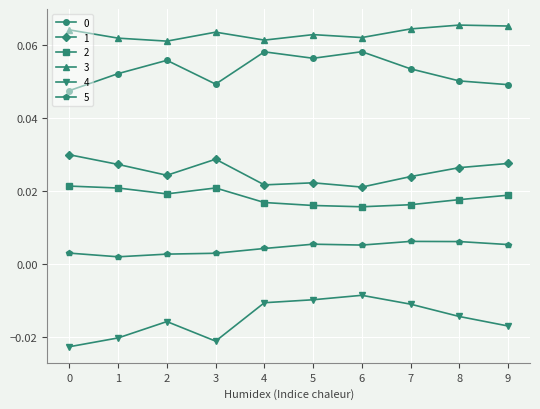

True or false: 3 and 4 intersect in this chart.

False